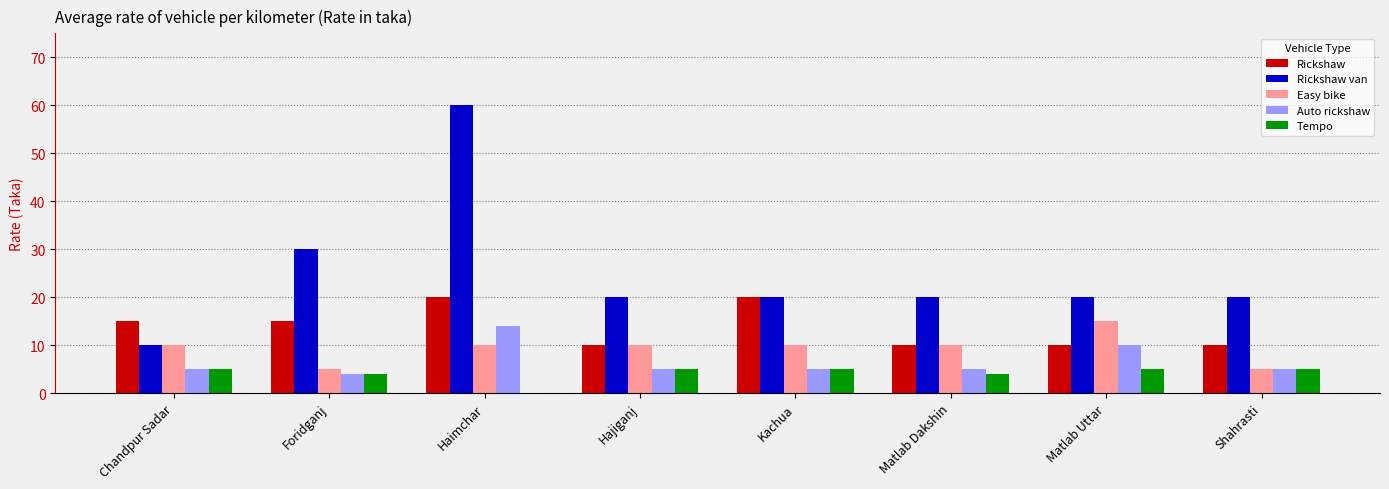

What is the total value across all series at Shahrasti?

45